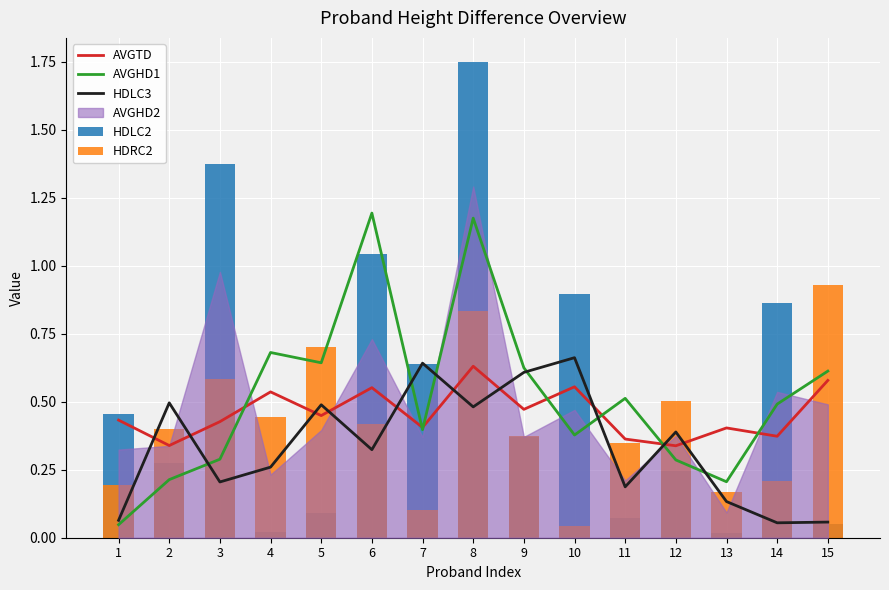

The AVGTD series shows 0.2 at 15. True or false?

False